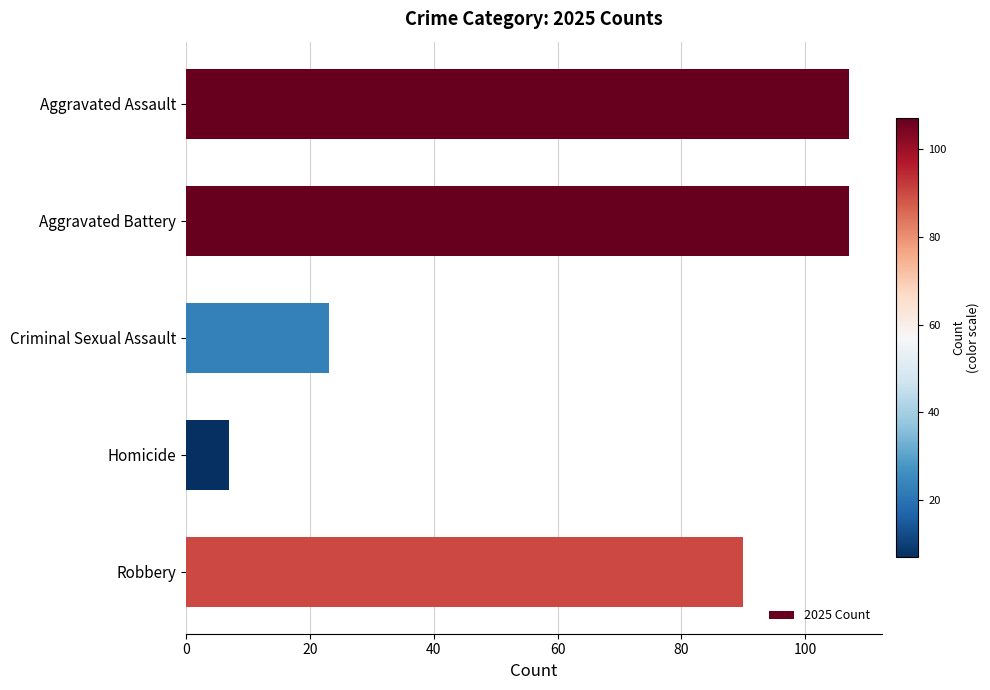

Which has a higher value, Criminal Sexual Assault or Aggravated Assault?

Aggravated Assault